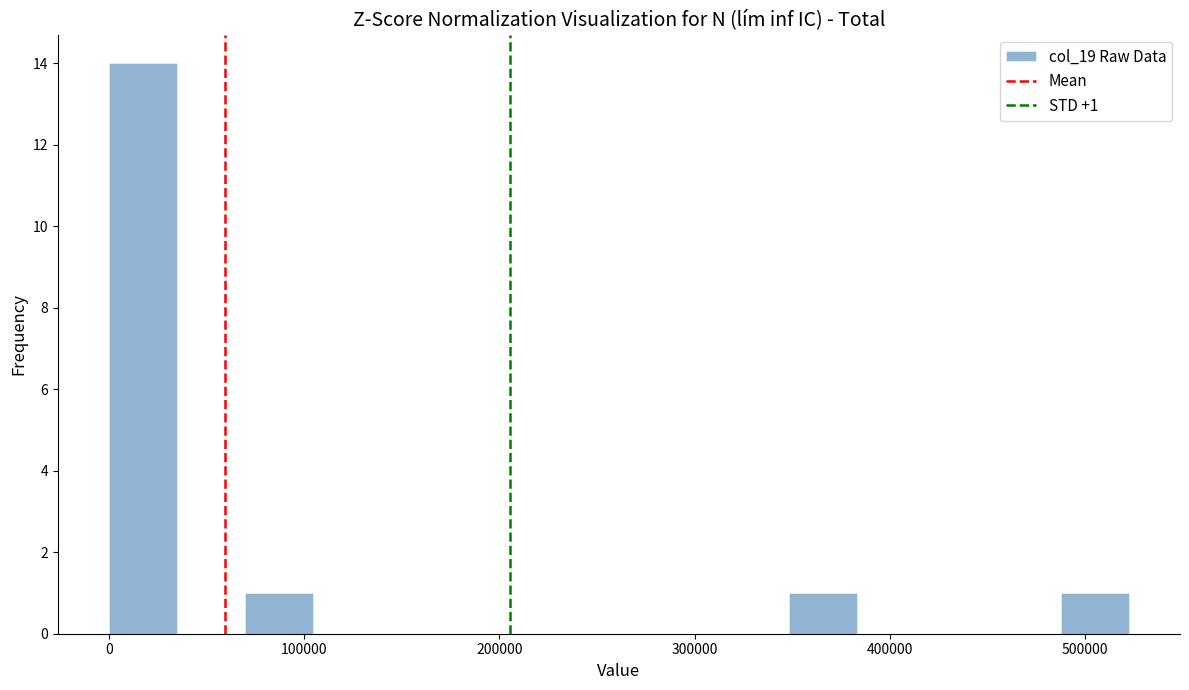

Read against the x-axis, roughly where is the centre of the tallest bar?

20000